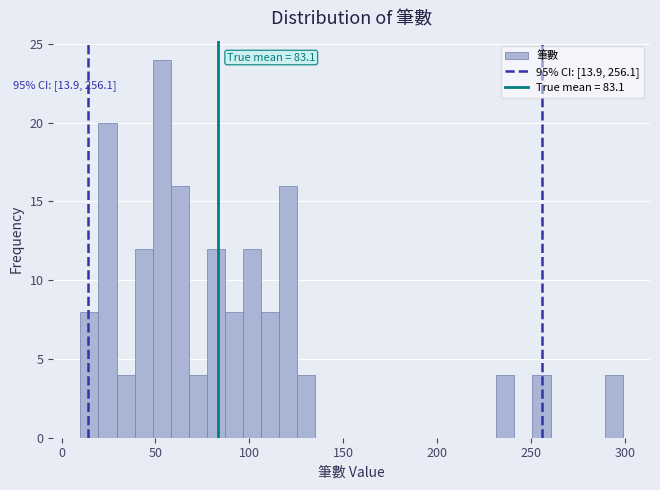

Read against the x-axis, roughly where is the centre of the tallest bar?

55